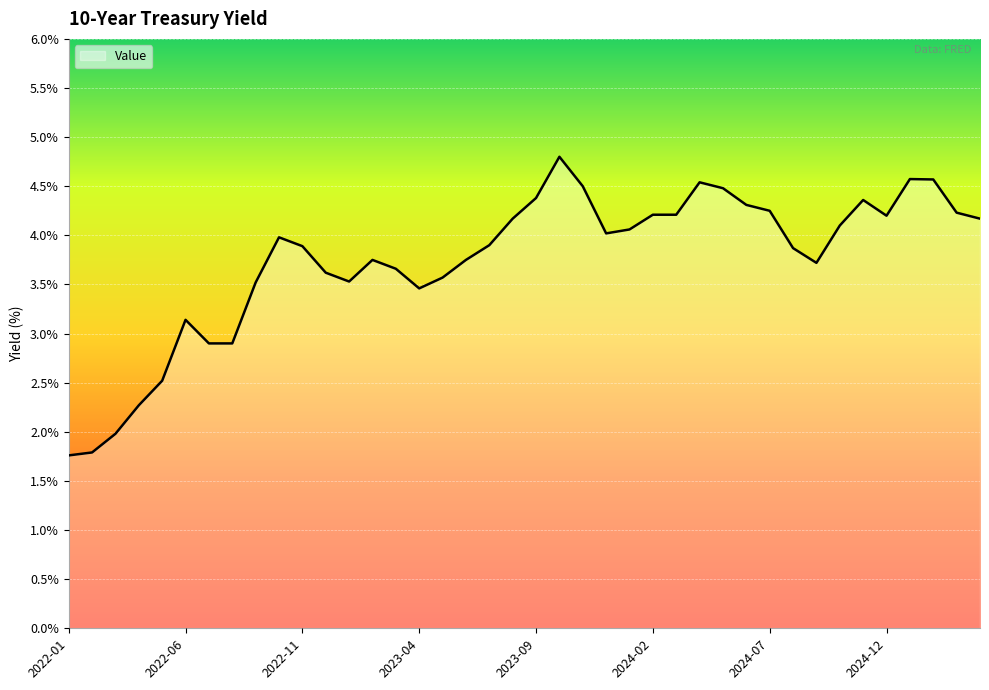

What is the minimum value shown in the chart?

1.8